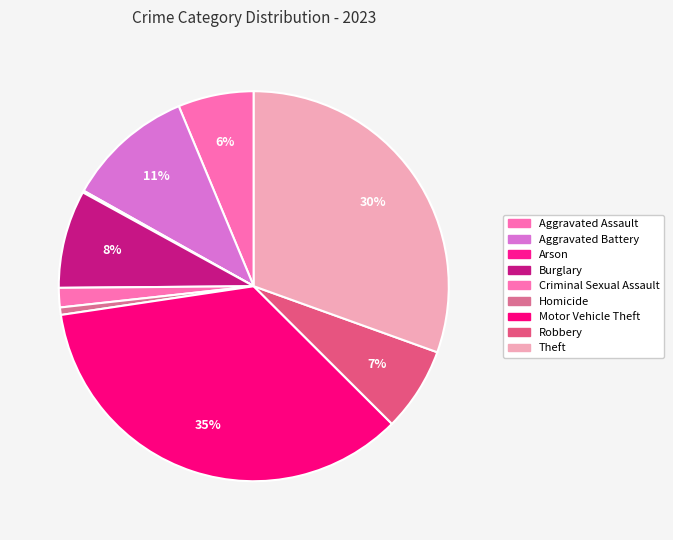

To the nearest percent, what is the average slice percentage?

11%